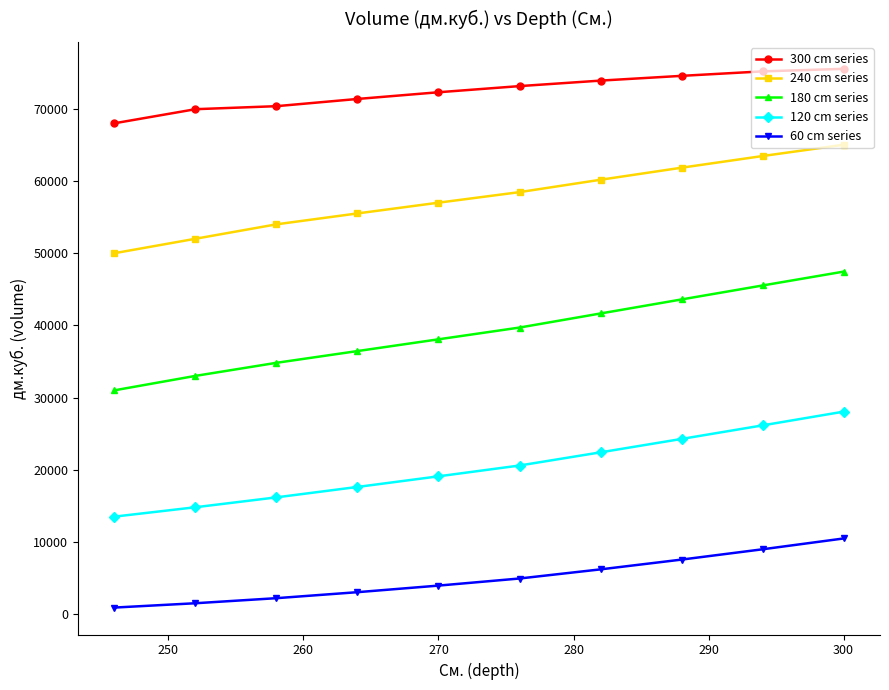

Rank the series by their average value, from lowest to highest.

60 cm series, 120 cm series, 180 cm series, 240 cm series, 300 cm series